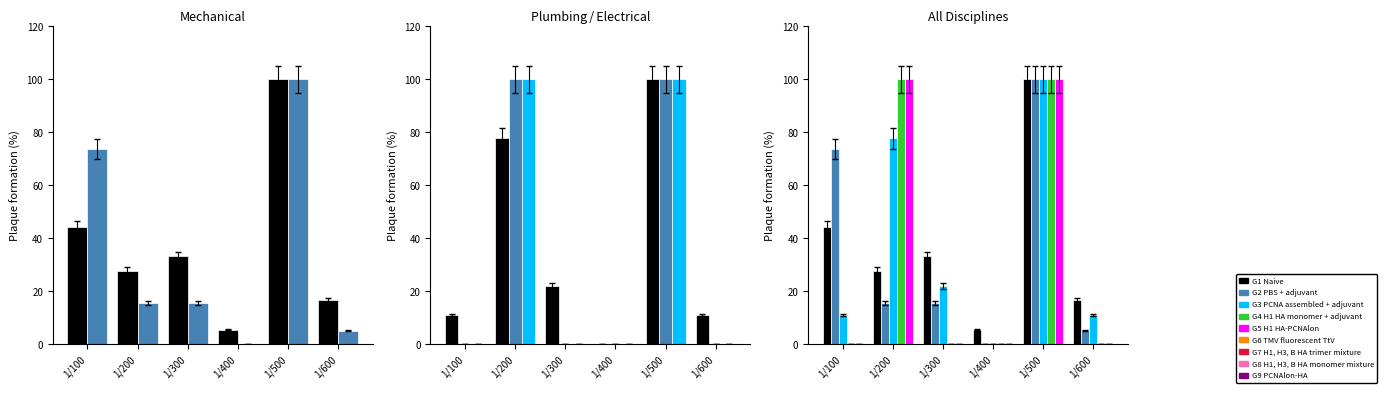

What is the total value across all series at 1/300?

71.3